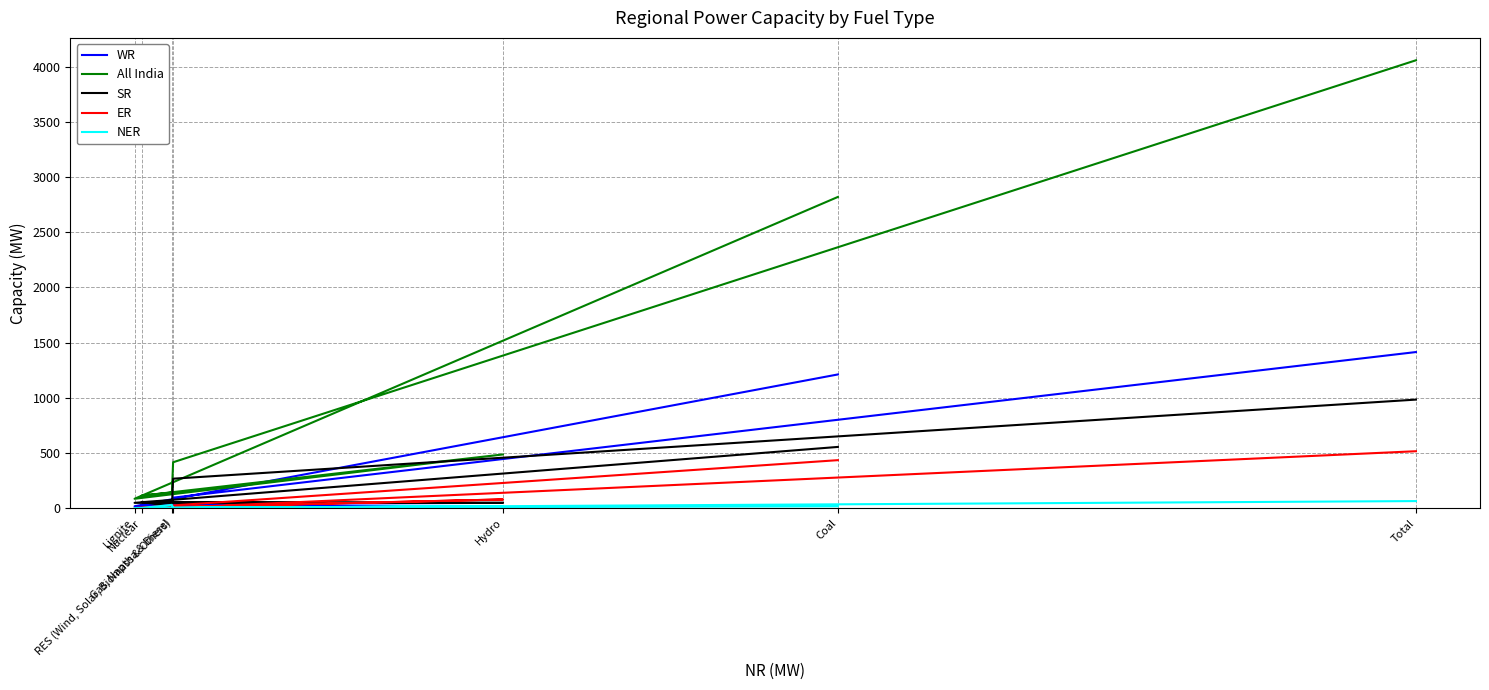

Count the number of data series in this chart.

5